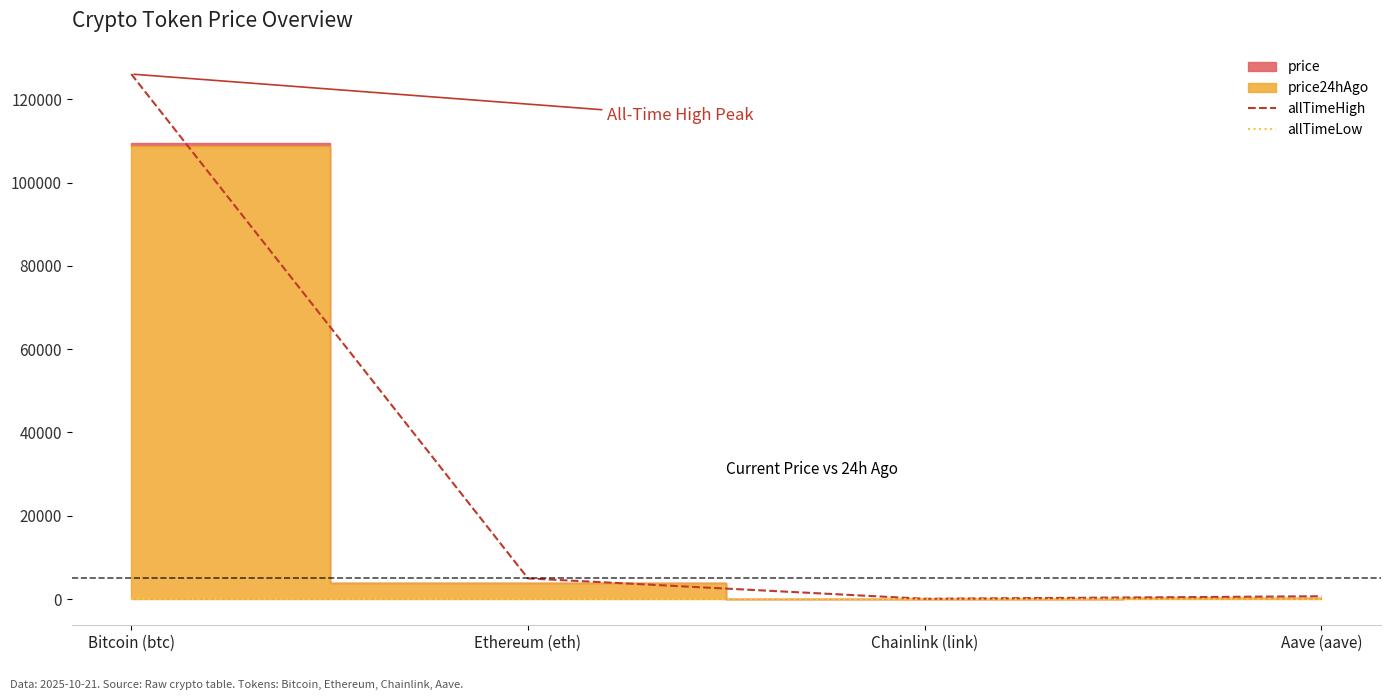

True or false: allTimeHigh has a value of 661.7 at Aave (aave).

True